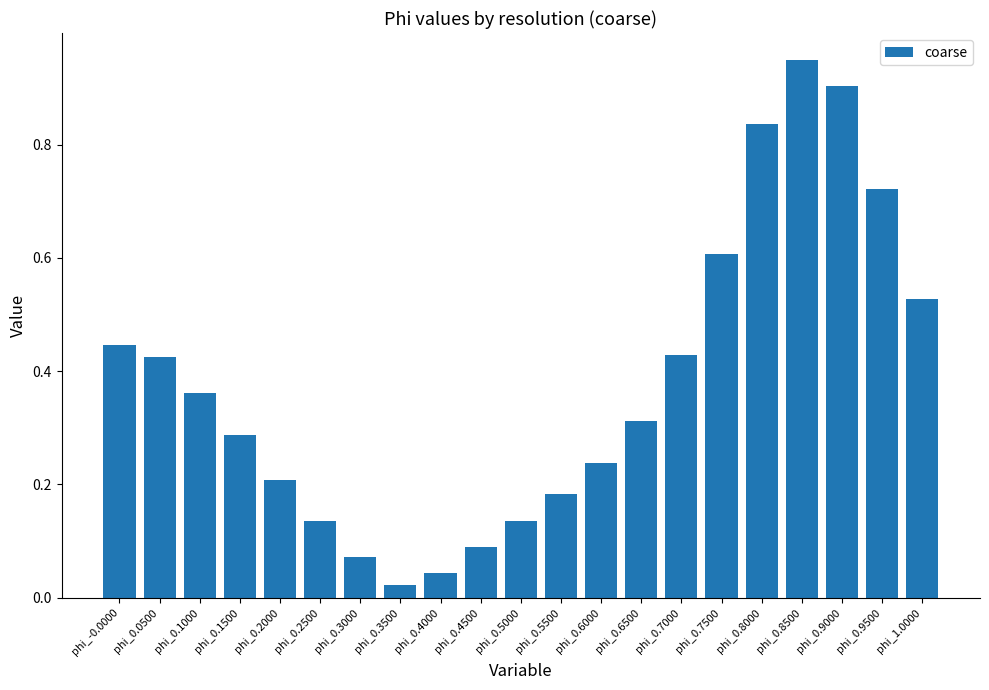

How many bars are there in total?

21